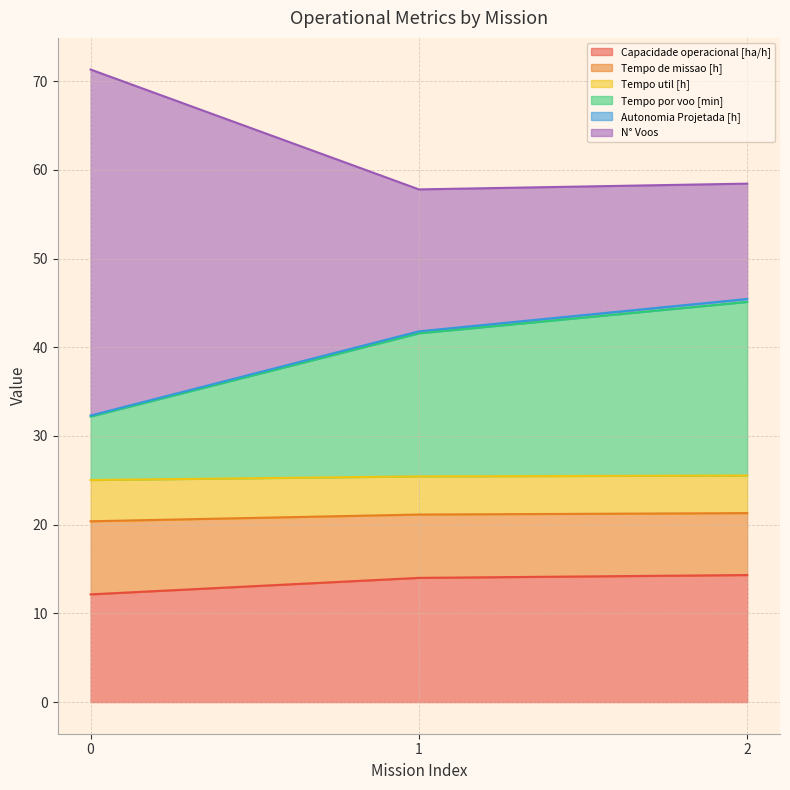

The Capacidade operacional [ha/h] series shows 12.1 at 0. True or false?

True